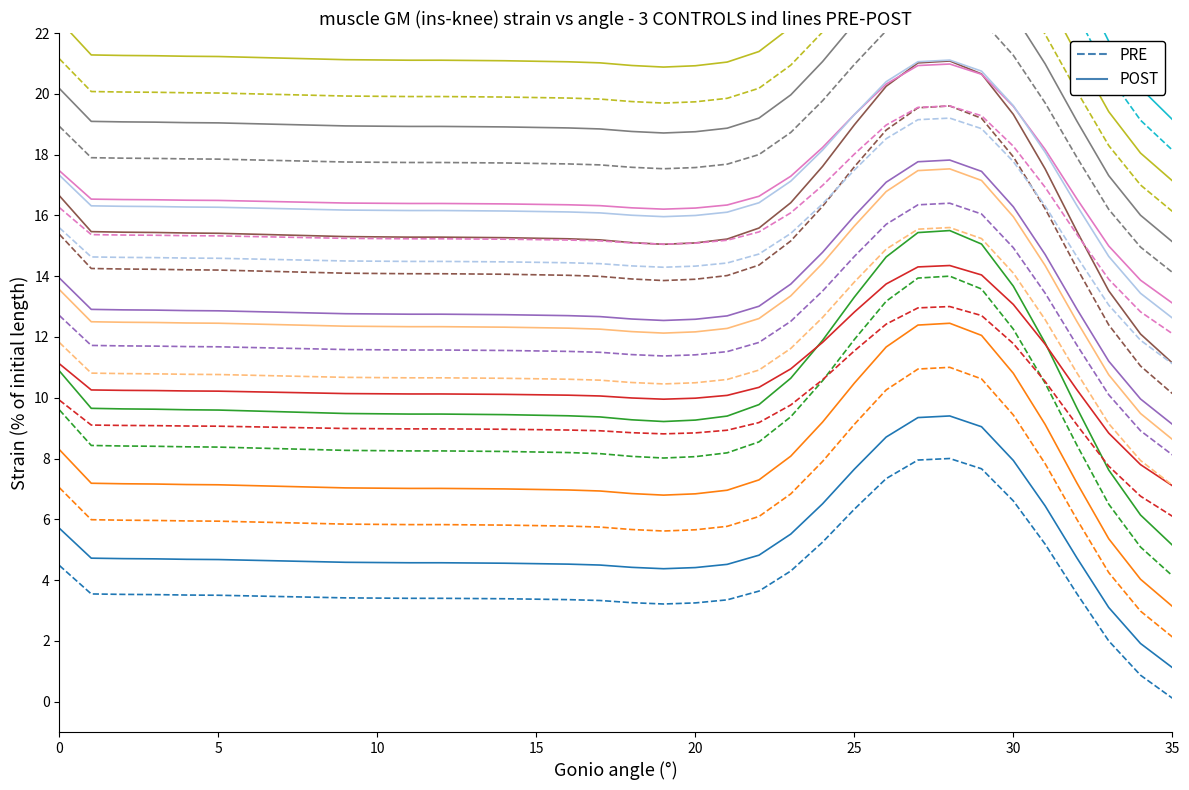

Count the number of categories in the chart.

36